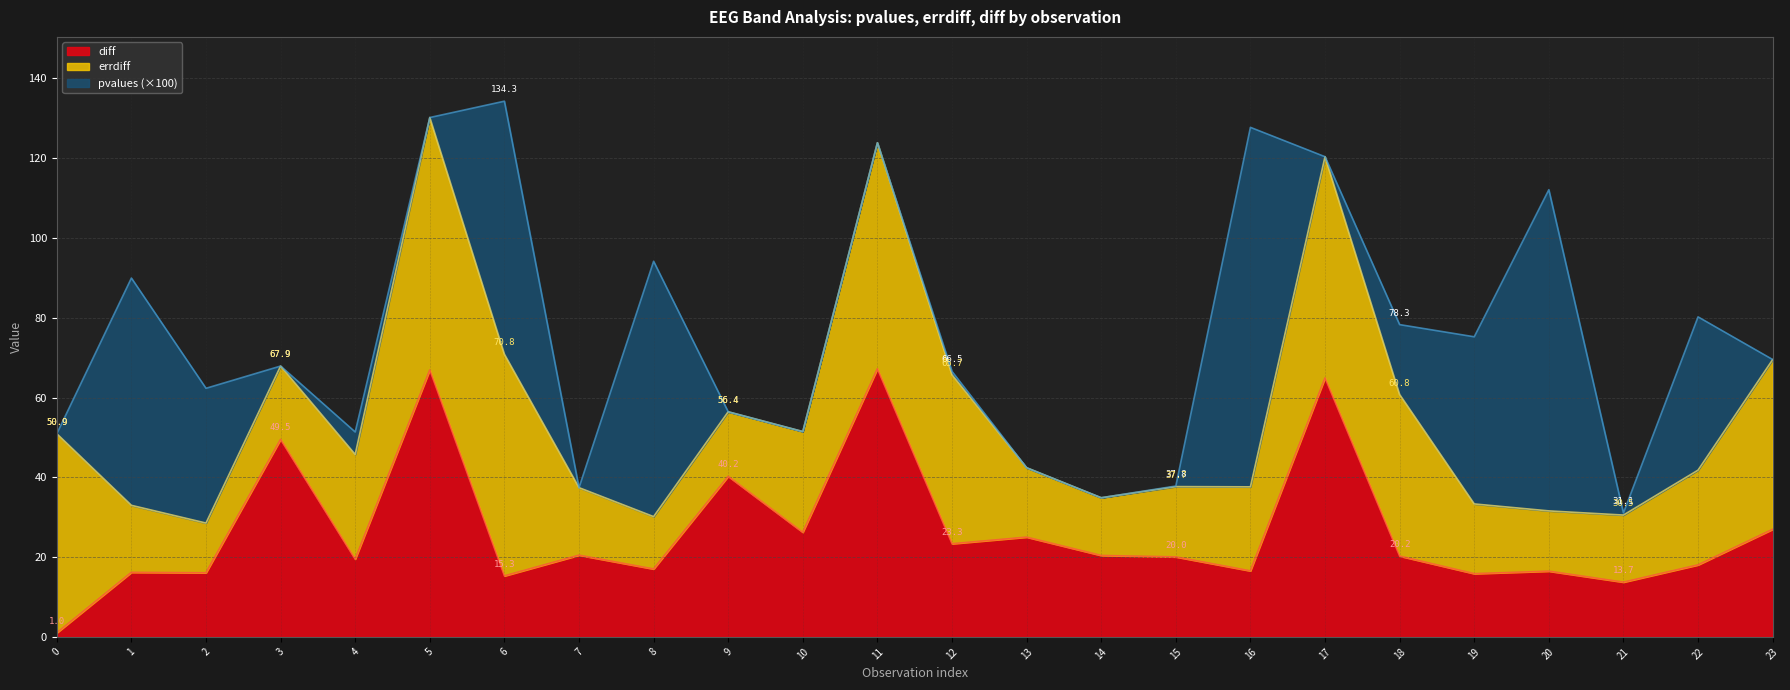

True or false: errdiff has a value of 25.4 at 1.

False